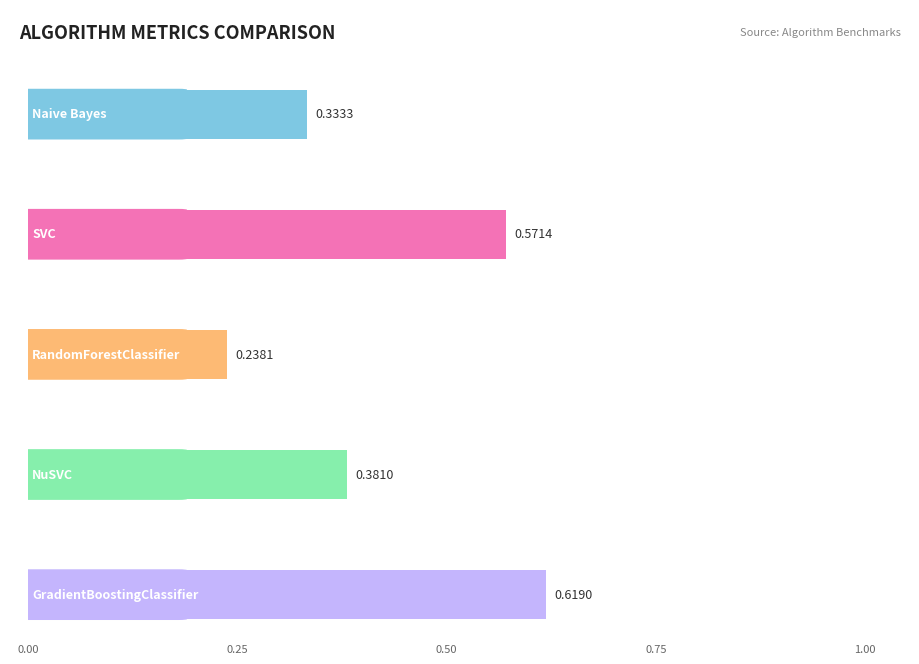

At which category is the sum across all series the highest?

GradientBoostingClassifier